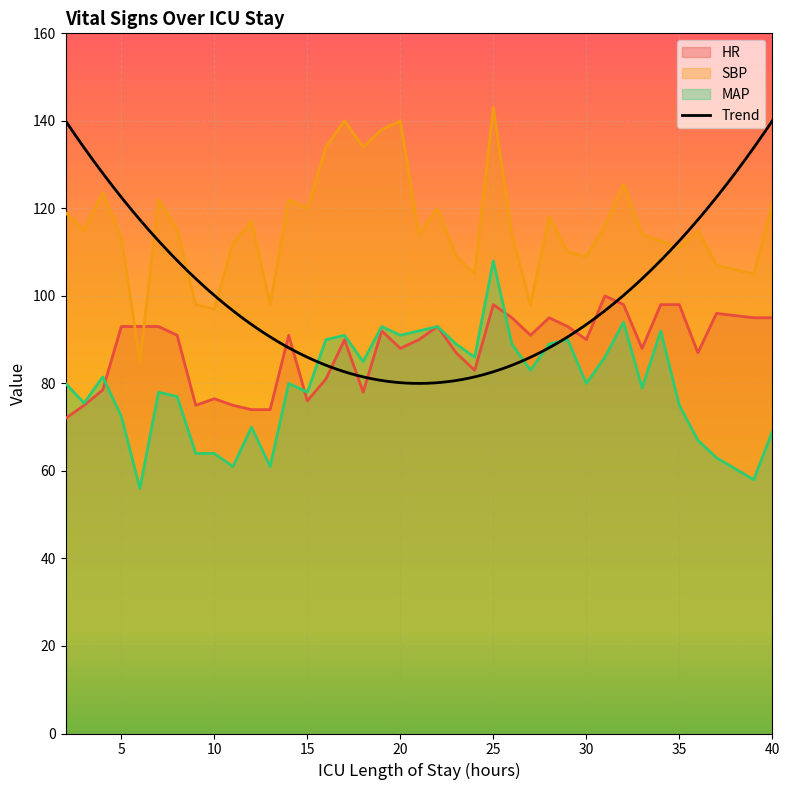

What is the value of the MAP point at the 22nd from the left?

89.0